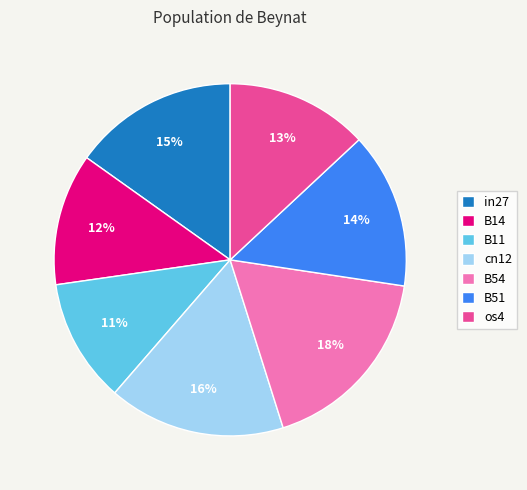

Which has a higher value, cn12 or B11?

cn12